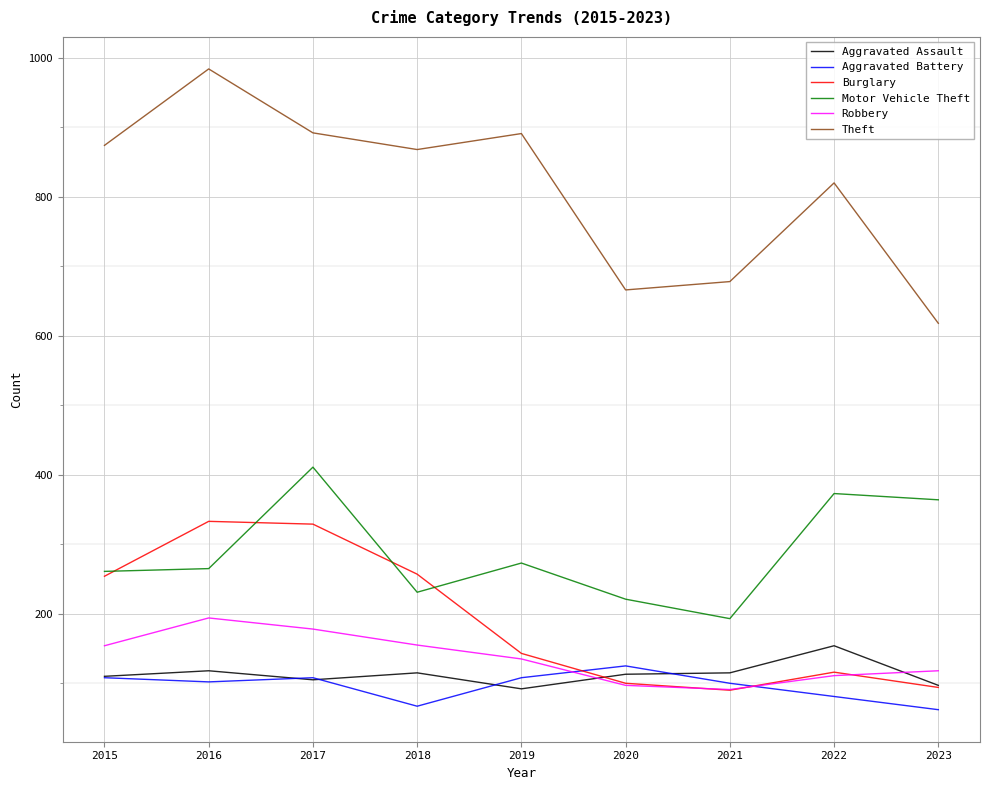

In Theft, how many points are higher than both neighbors (excluding endpoints)?

3